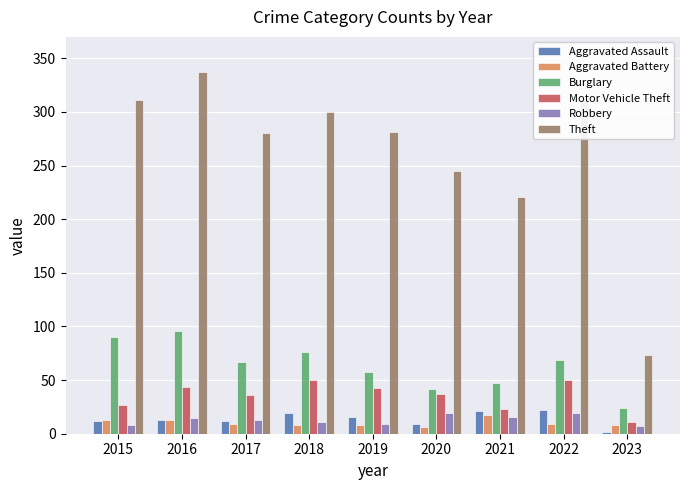

What is the difference between the highest and lowest values at 2017?

271